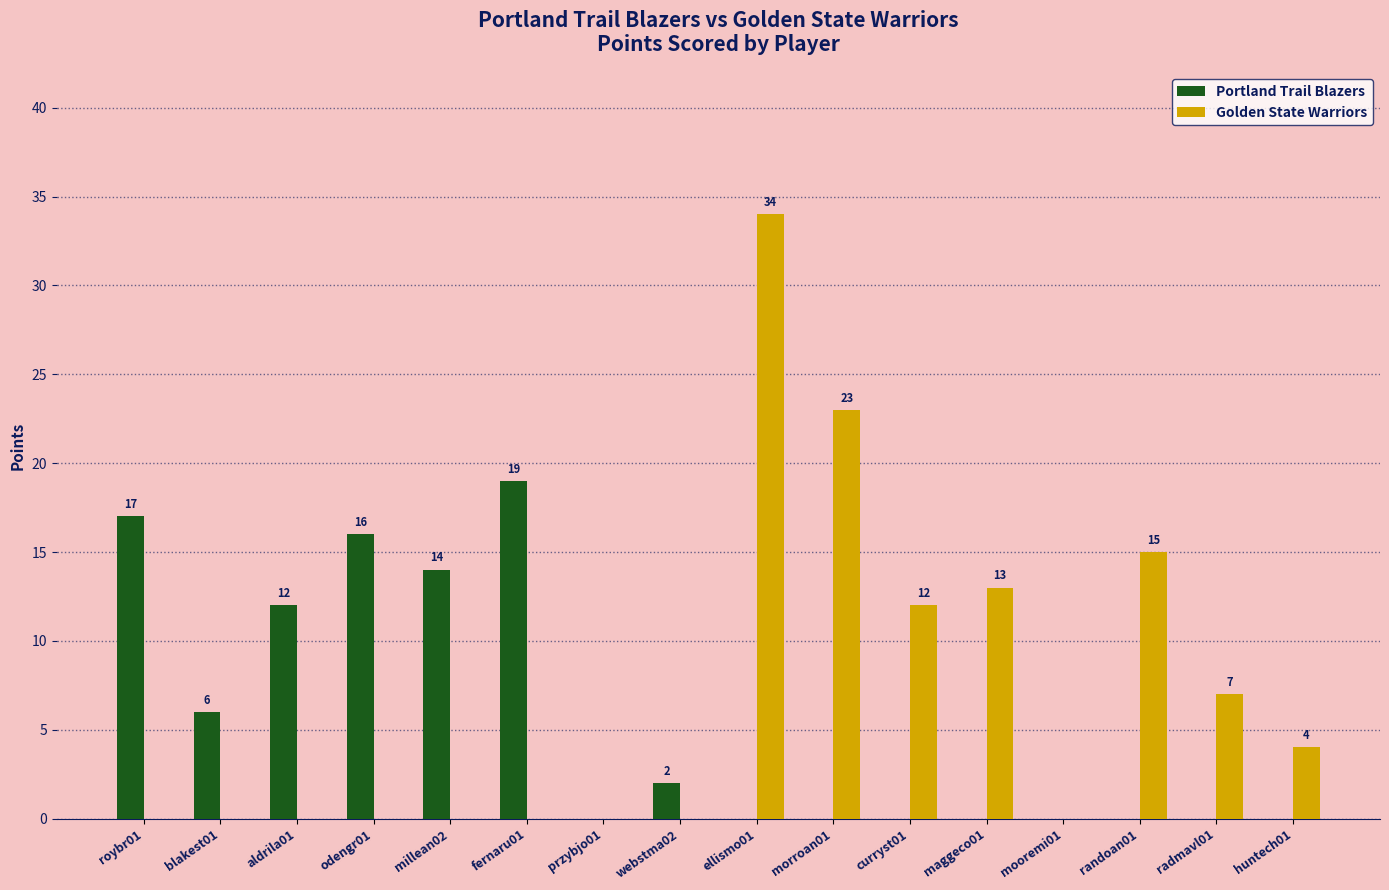

What is the sum of all Portland Trail Blazers values?

86